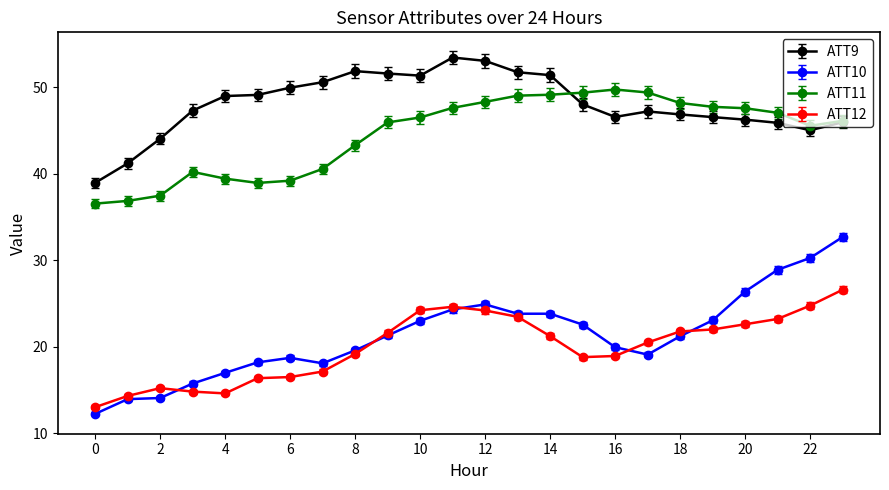

What is the value of the ATT9 point at the 16th from the left?

48.0